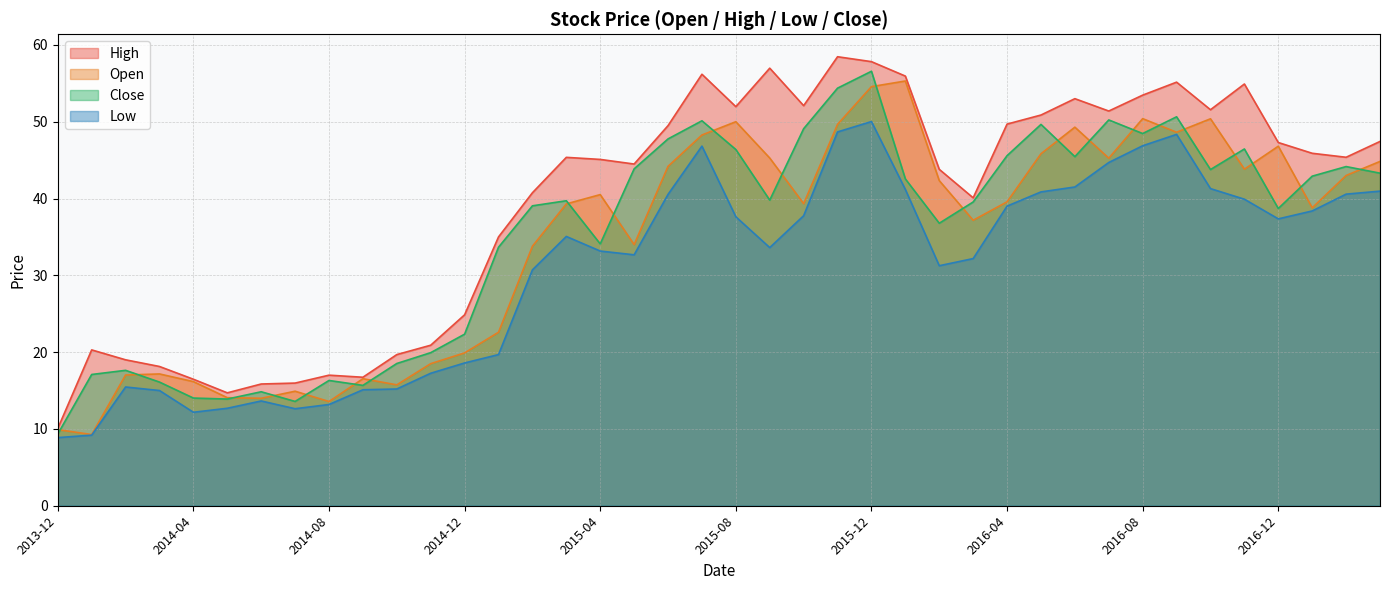

True or false: High and Low intersect in this chart.

False